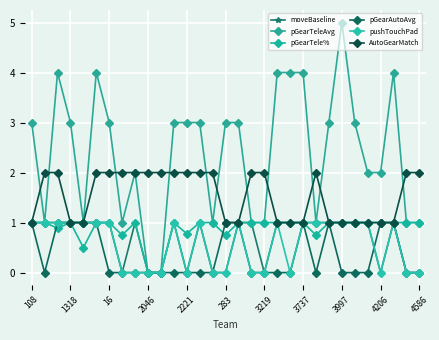

What is the maximum value shown in the chart?

5.0